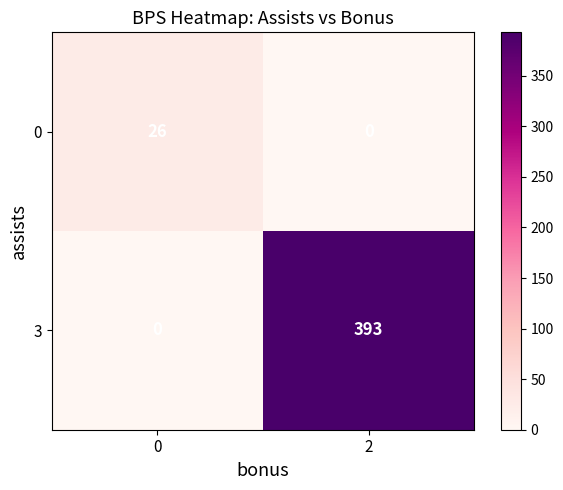

How many values in the 3 series are below 393?

1